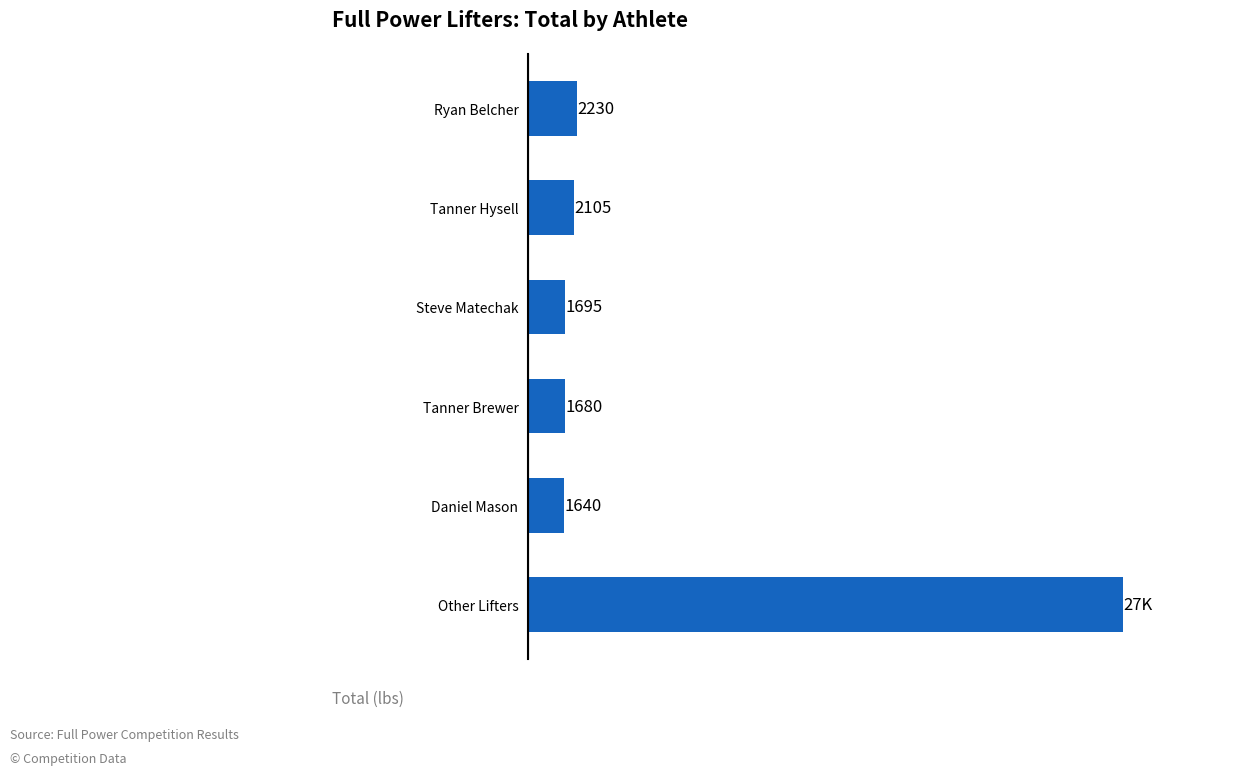

At which label is the value closest to 14430?

Ryan Belcher